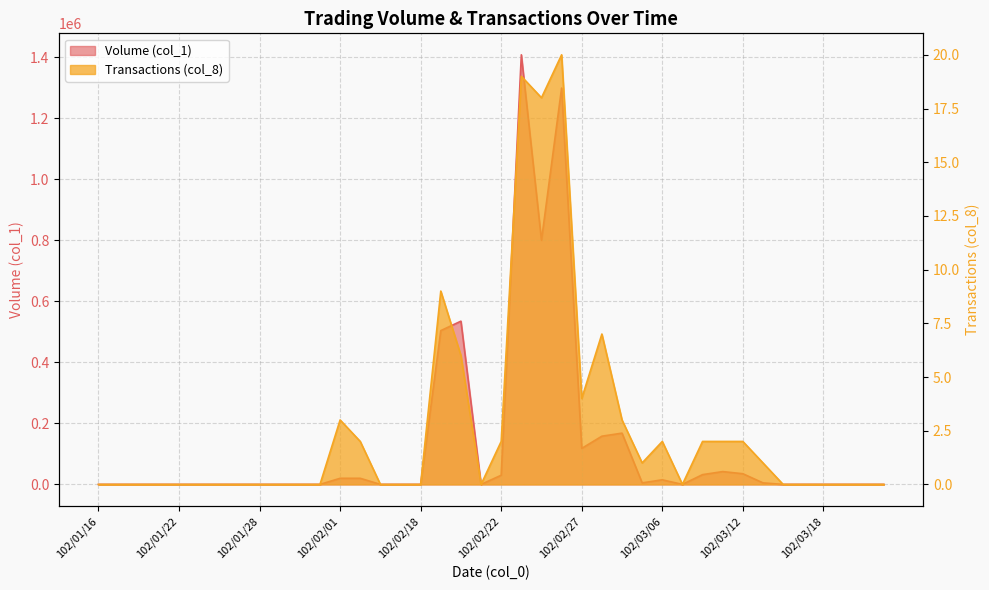

At which label does Transactions (col_8) reach its peak?

102/02/26